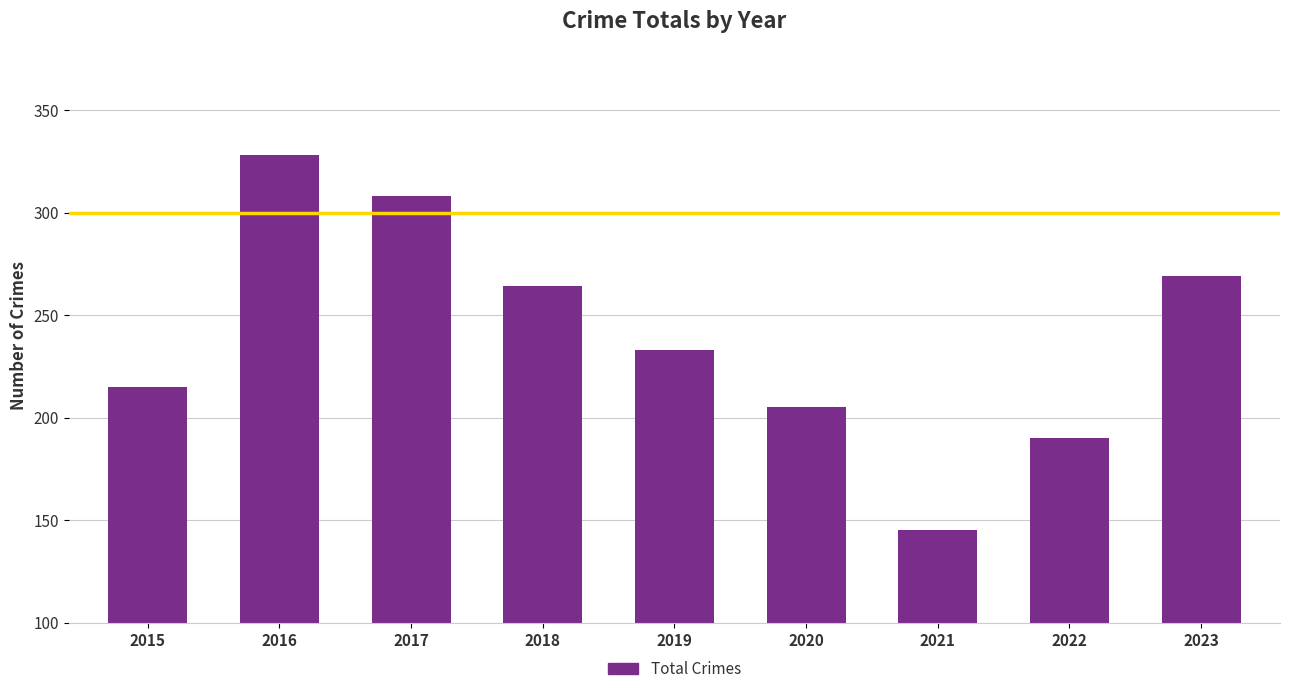

What is the maximum value shown in the chart?

328